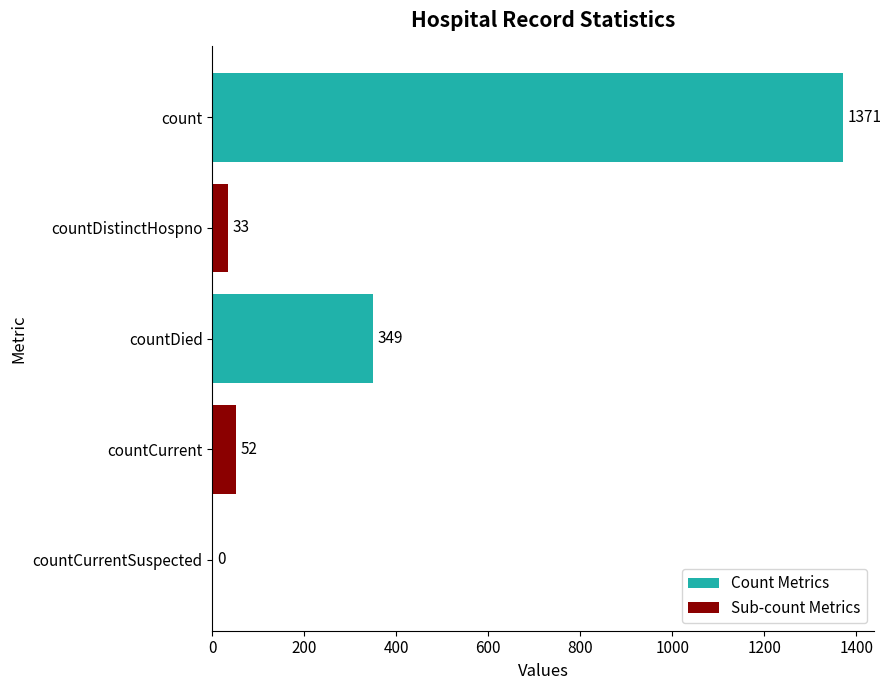

Are the bars horizontal?

Yes